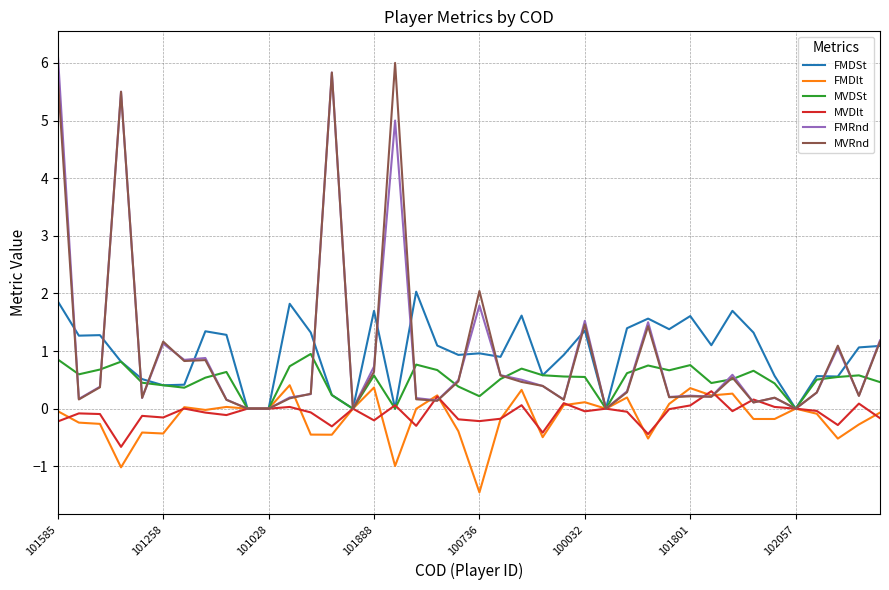

What is the minimum value for MVDlt?

-0.7